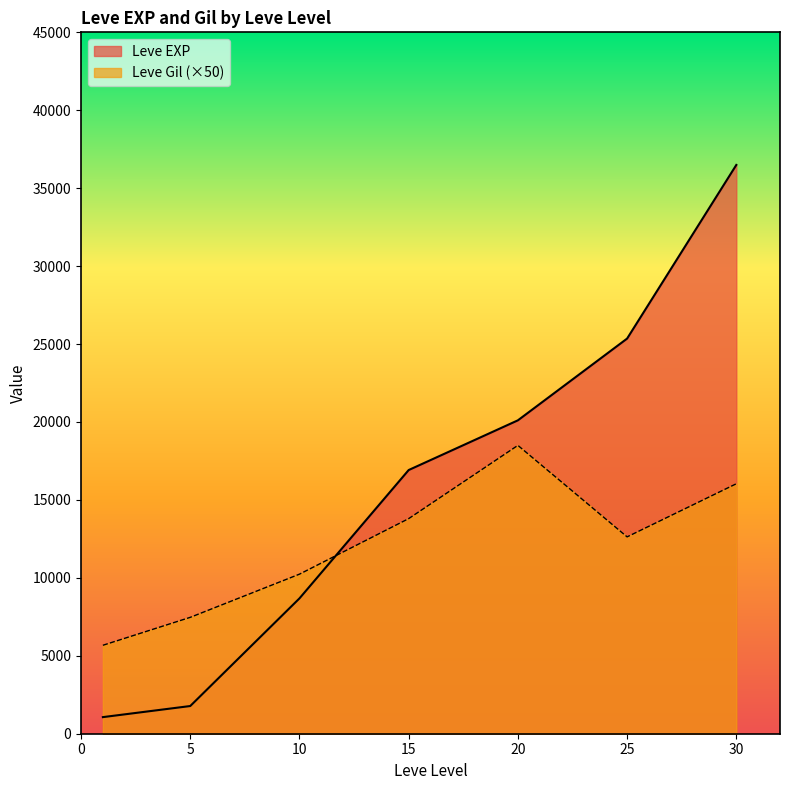

What is the highest value of the Leve EXP series?

36492.5